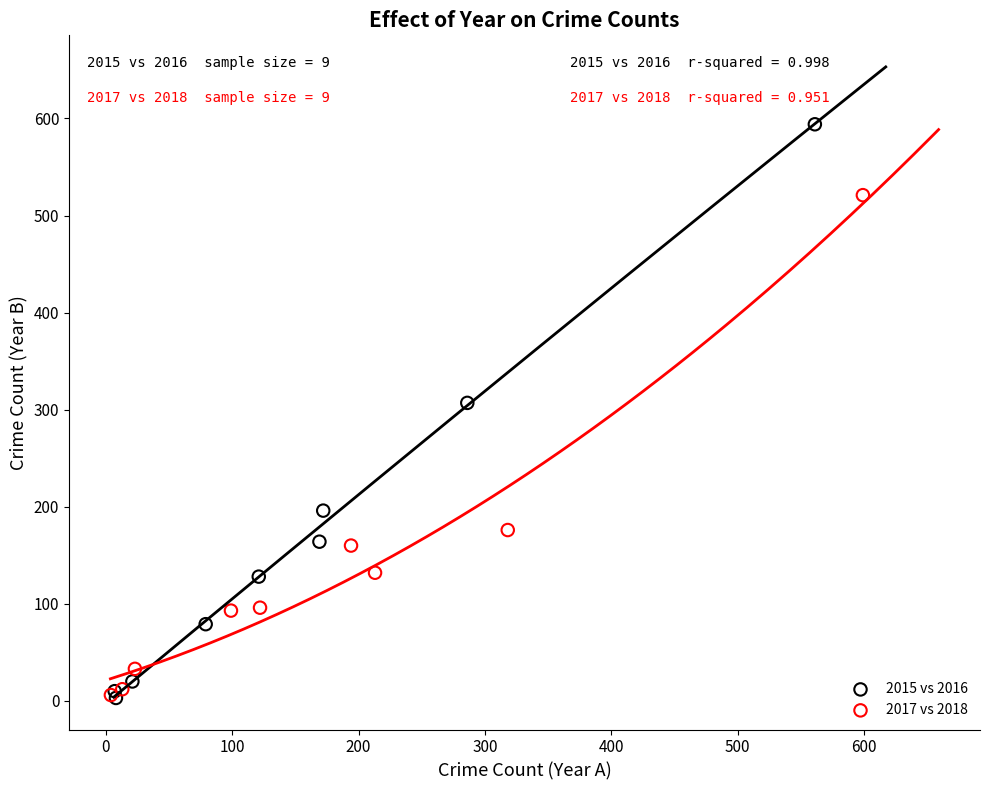

Which series has the widest spread of Y values?

2015 vs 2016